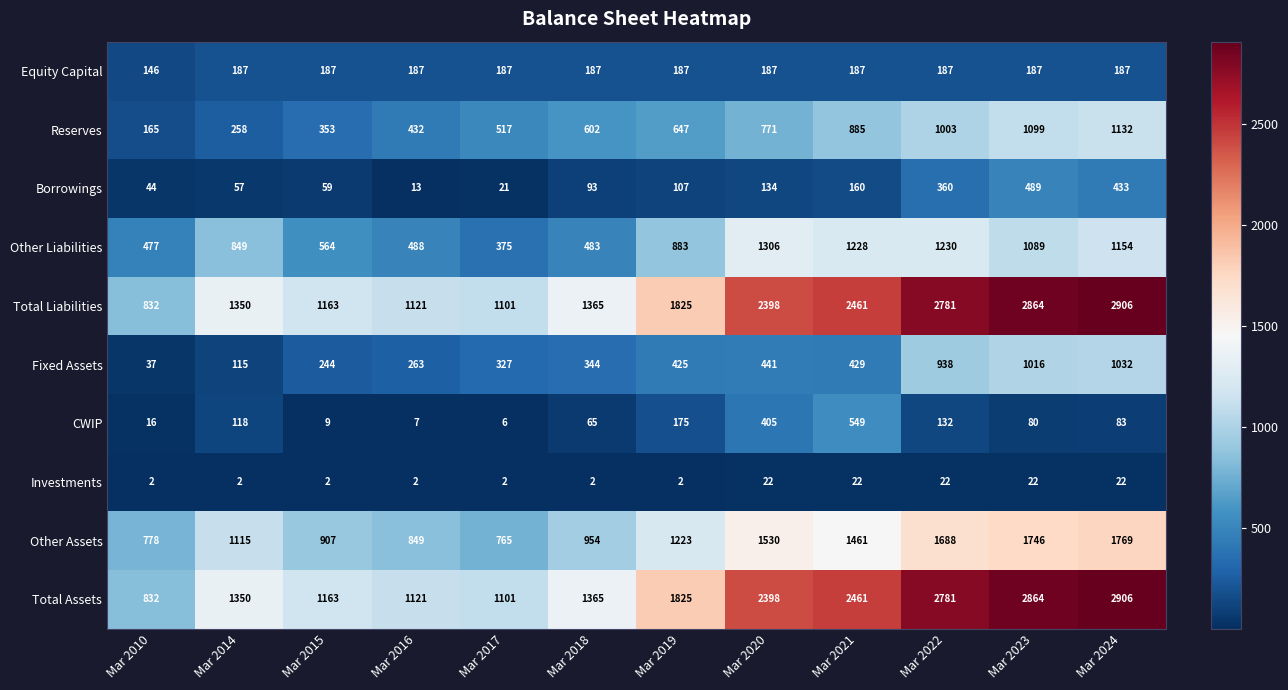

What is the highest value of the Equity Capital series?

187